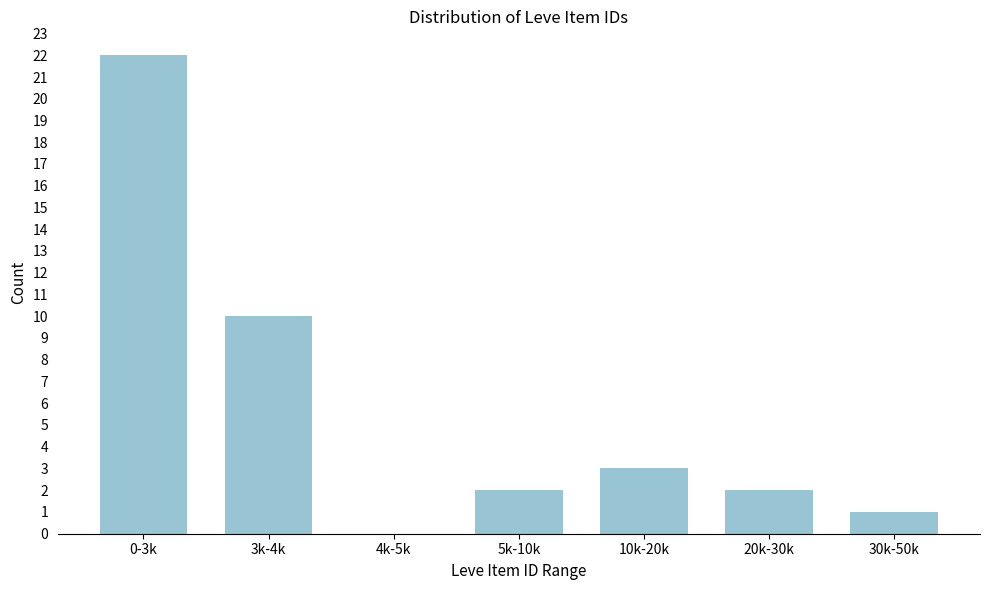

Reading right to left, what are all the values shown in this chart?

30k-50k=1	20k-30k=2	10k-20k=3	5k-10k=2	4k-5k=0	3k-4k=10	0-3k=22